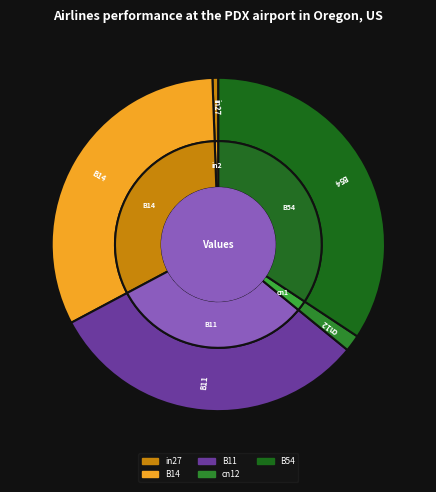

Is in27 the majority of the pie?

No